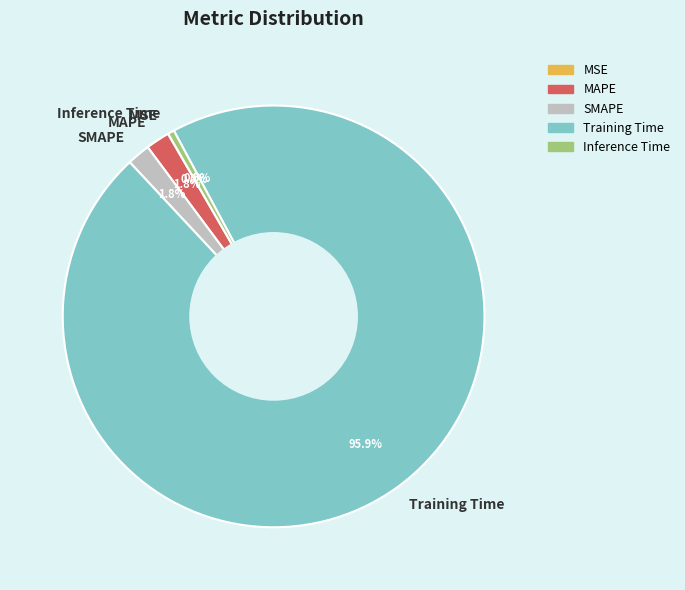

What portion of the pie excludes Training Time?

4.1%